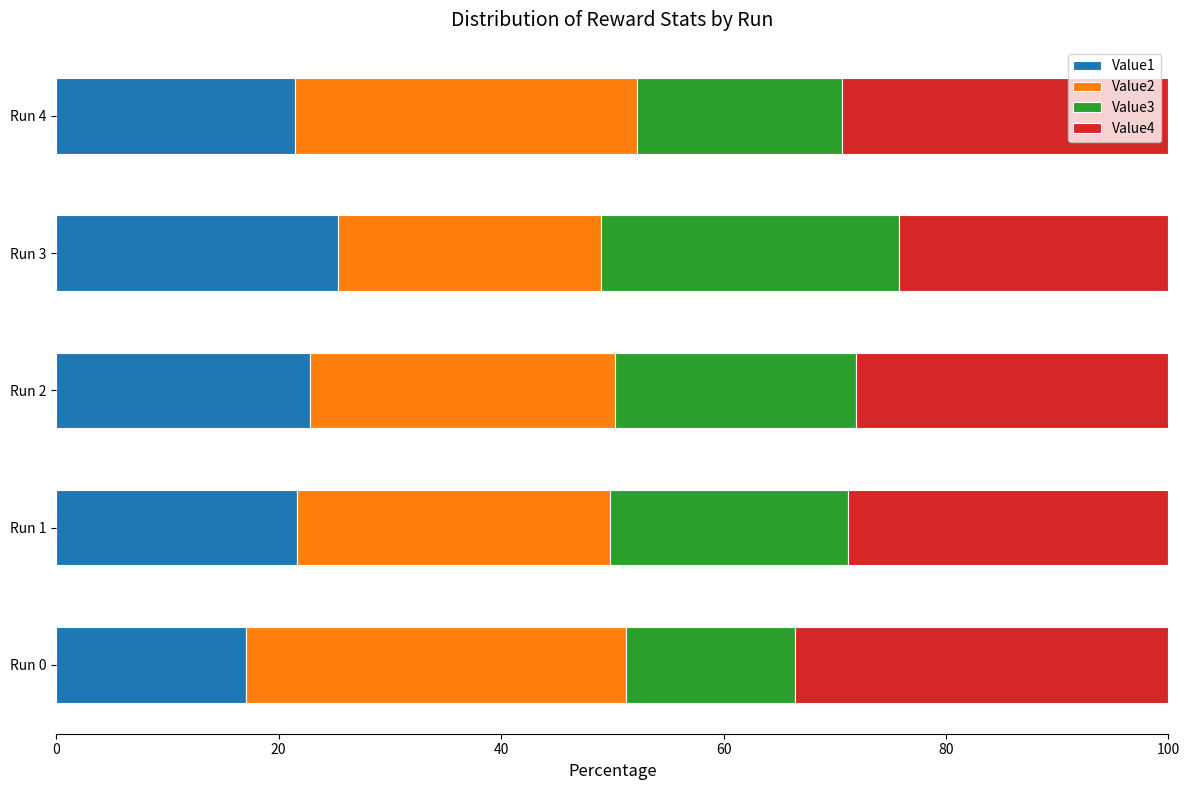

What is the total value across all series at Run 3?

100.0